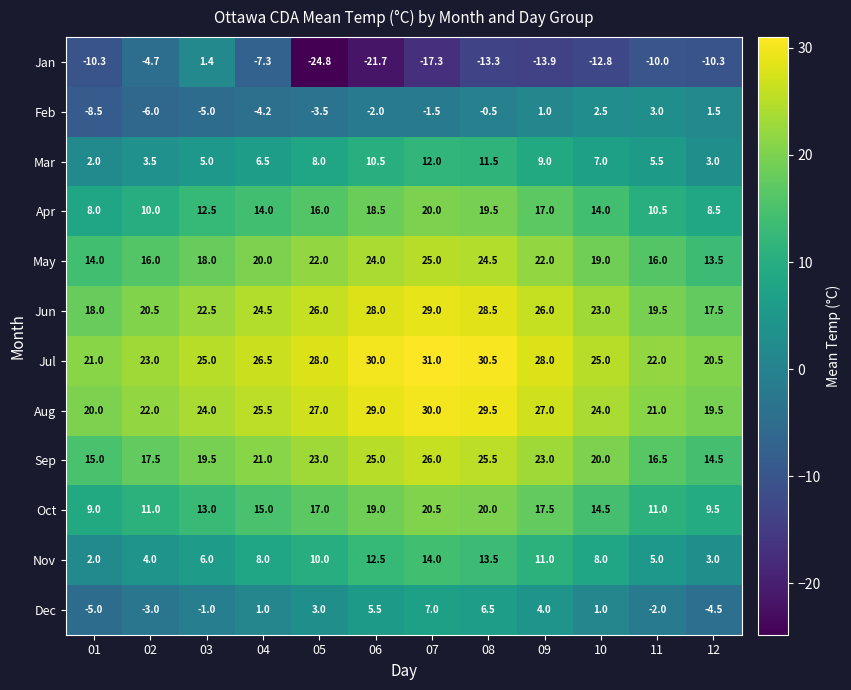

Rank the series by their maximum value, from highest to lowest.

Jul, Aug, Jun, Sep, May, Oct, Apr, Nov, Mar, Dec, Feb, Jan